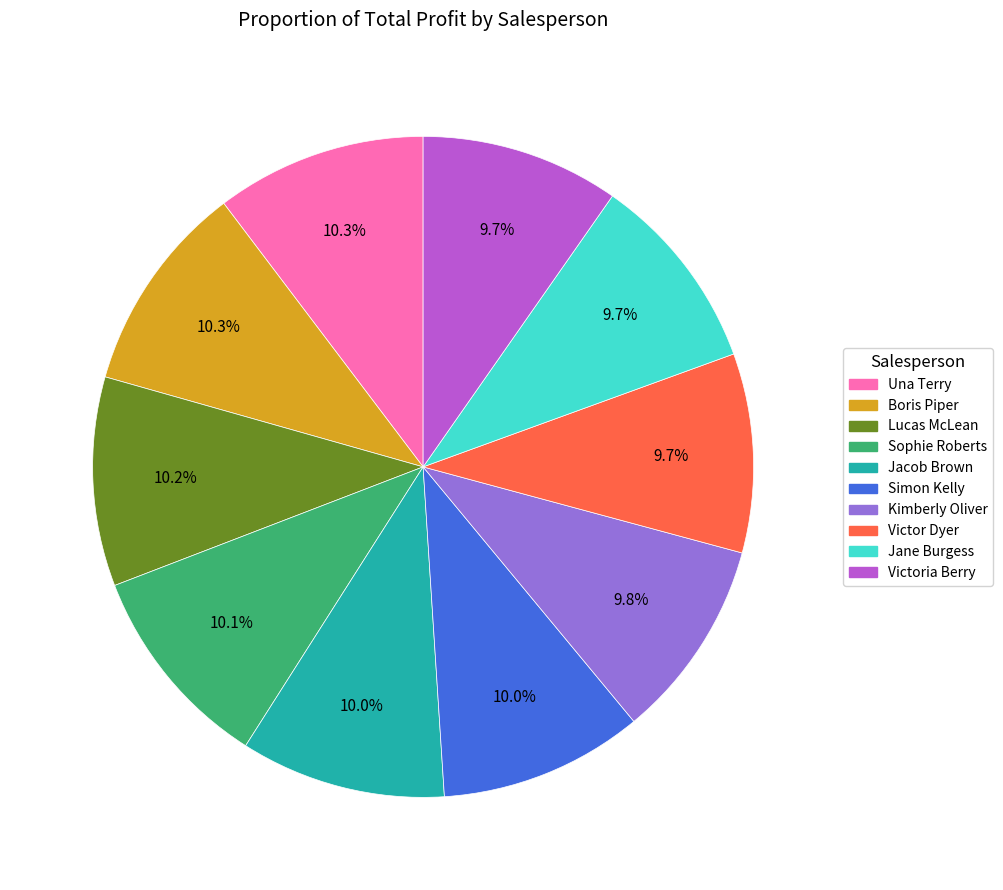

Does Kimberly Oliver account for over 50% of the chart?

No